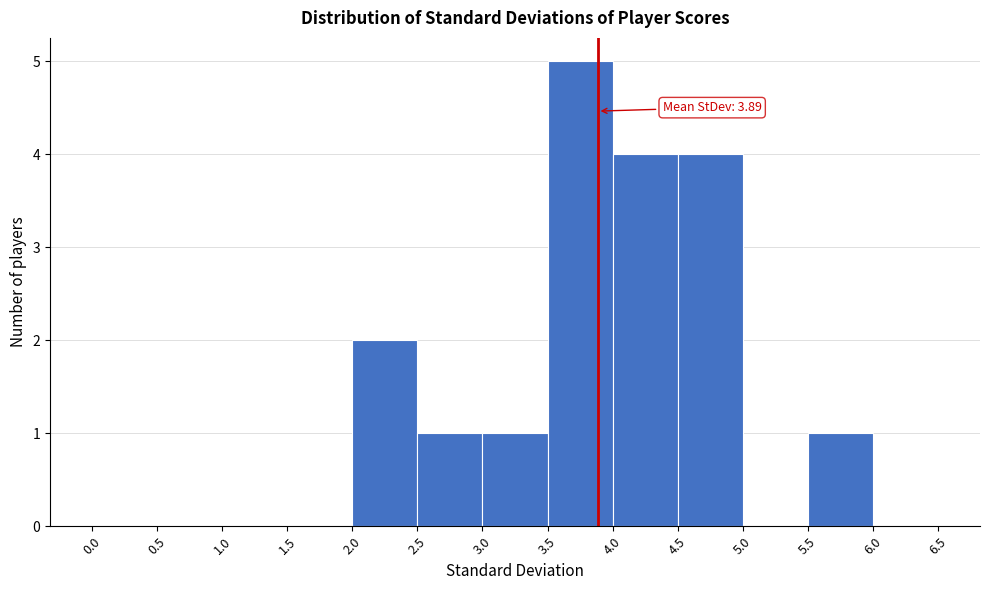

Which range on the x-axis has the tallest bar?

3.5 to 4.0